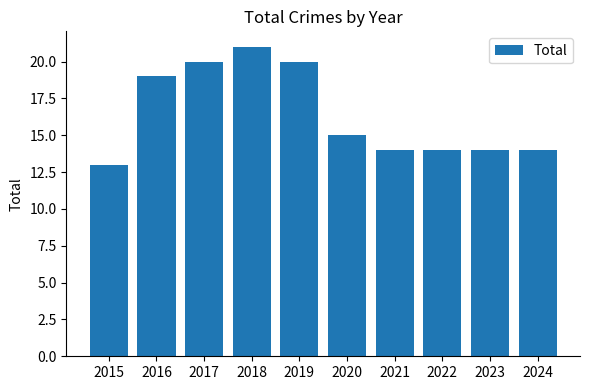

How many categories are shown in the chart?

10